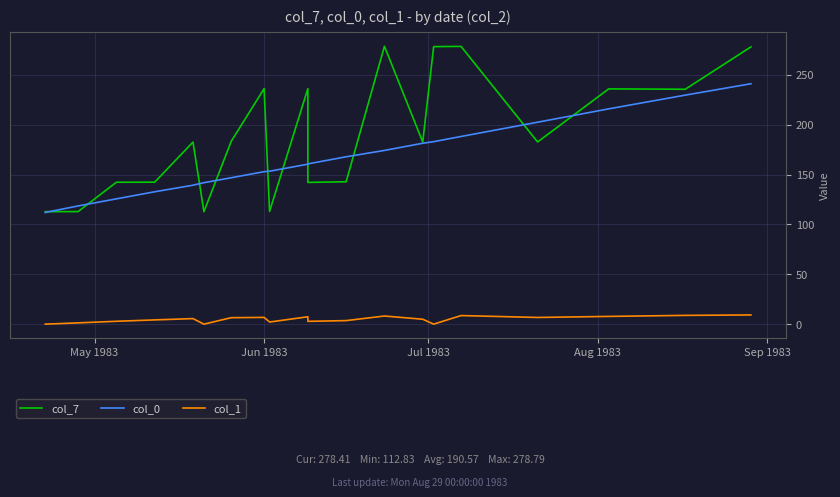

Is the value of col_1 at Jul 1983 greater than the value of col_7 at Aug 1983?

No